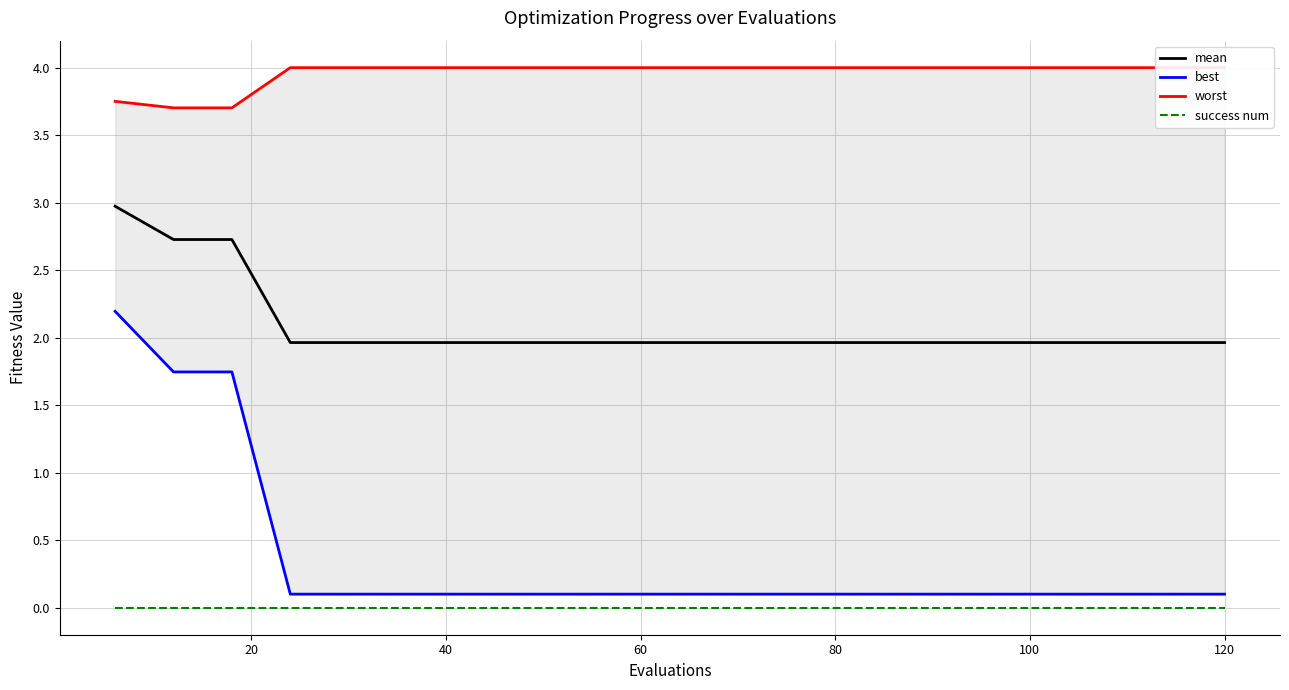

Which series has the largest total across all categories?

worst